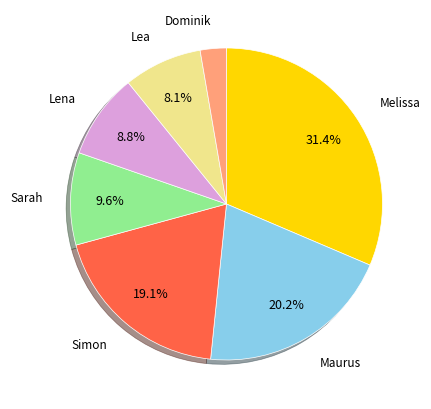

True or false: Simon accounts for 19% of the total.

True